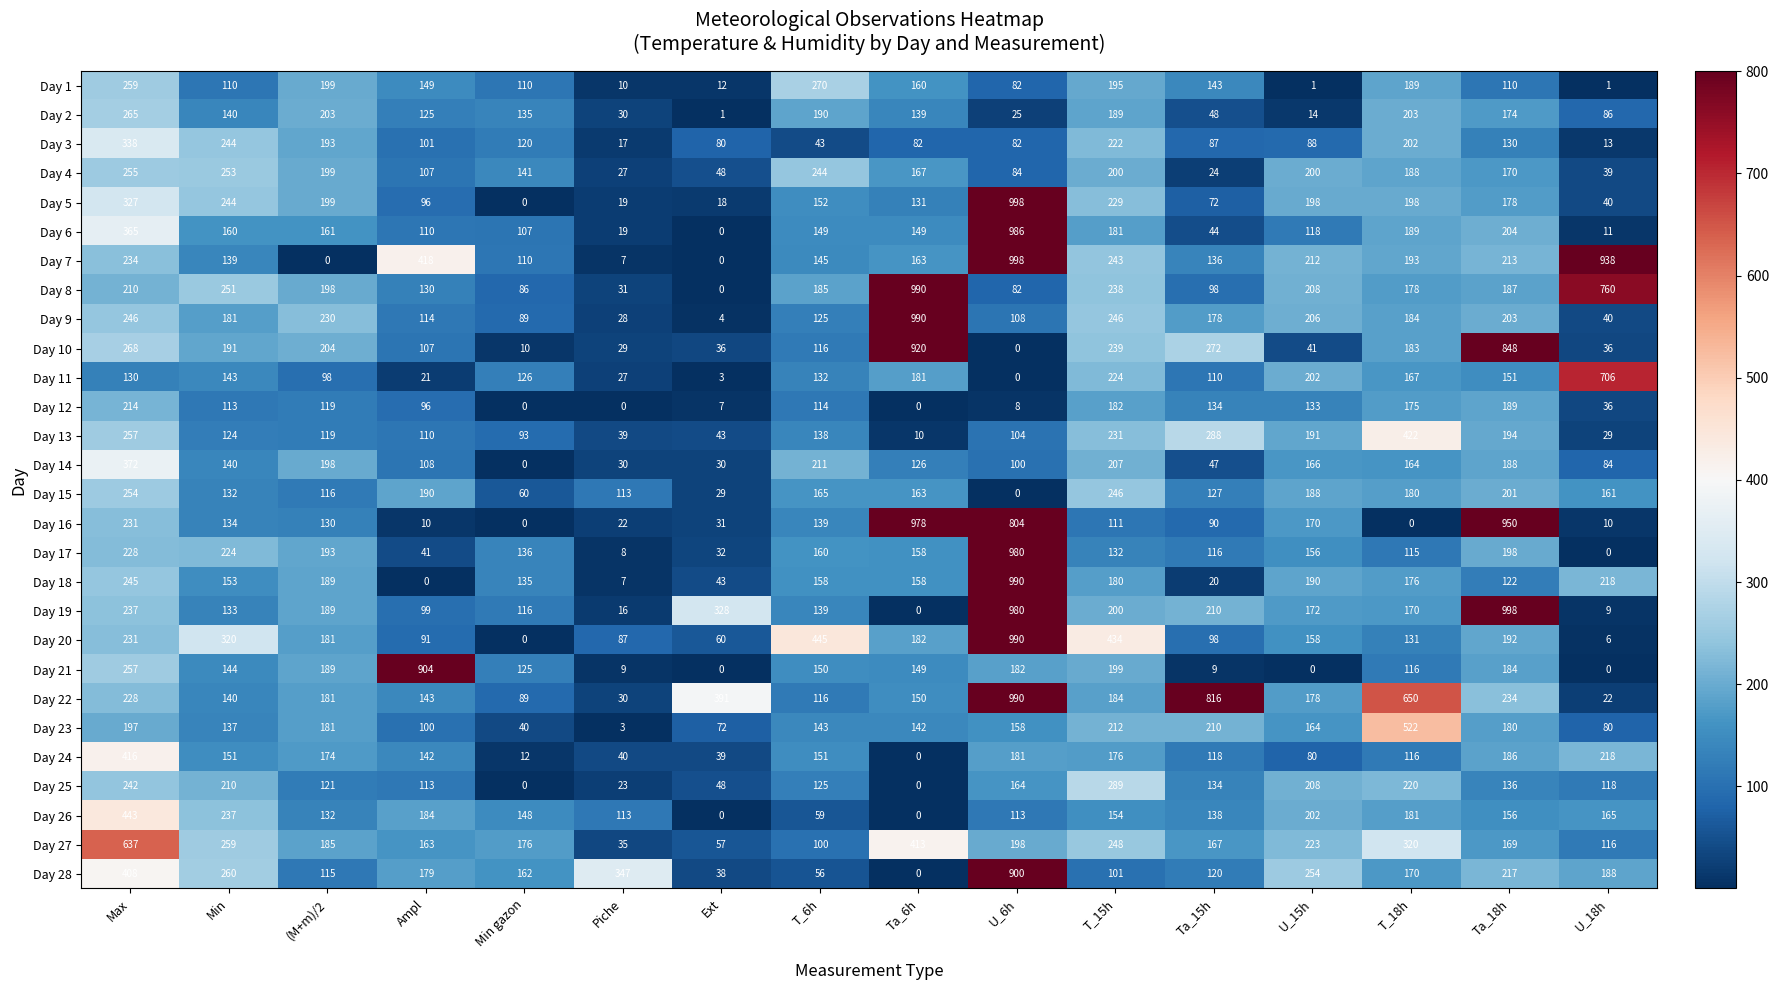

Which category has the highest value in the Day 10 series?

Ta_6h